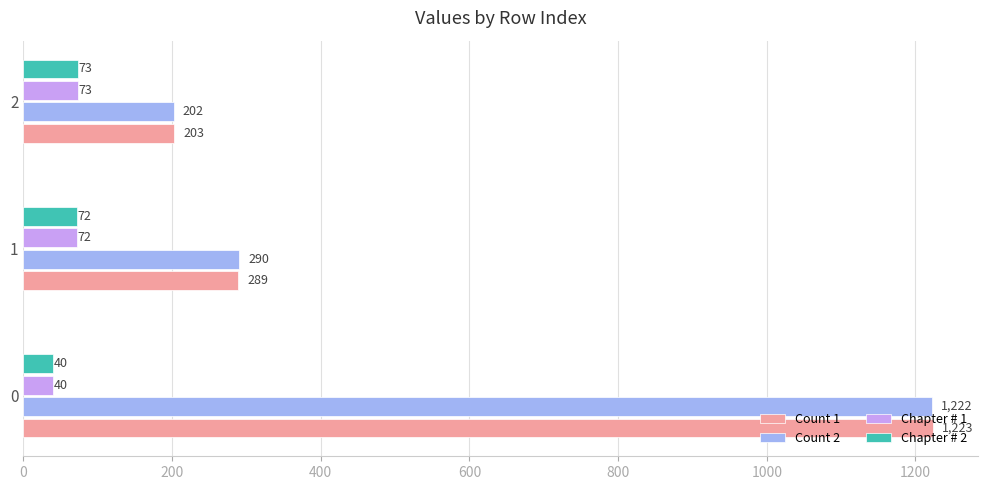

What is the difference between the second highest and minimum values in the Count 2 series?

88